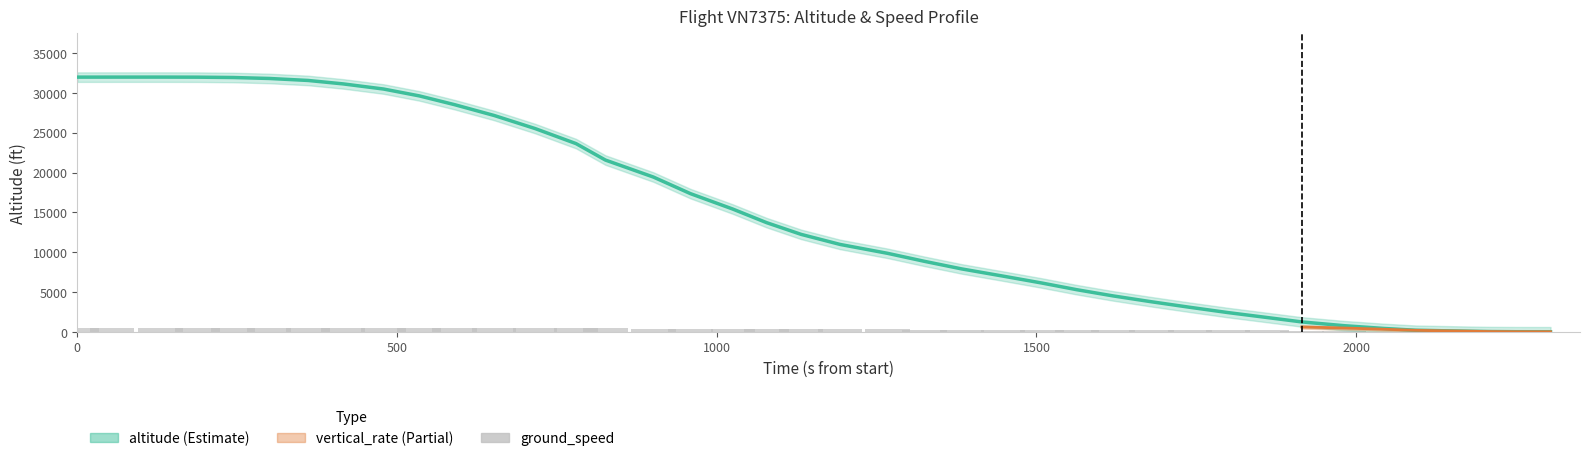

What is the value of the ground_speed bar at the 28th from the left?

236.0